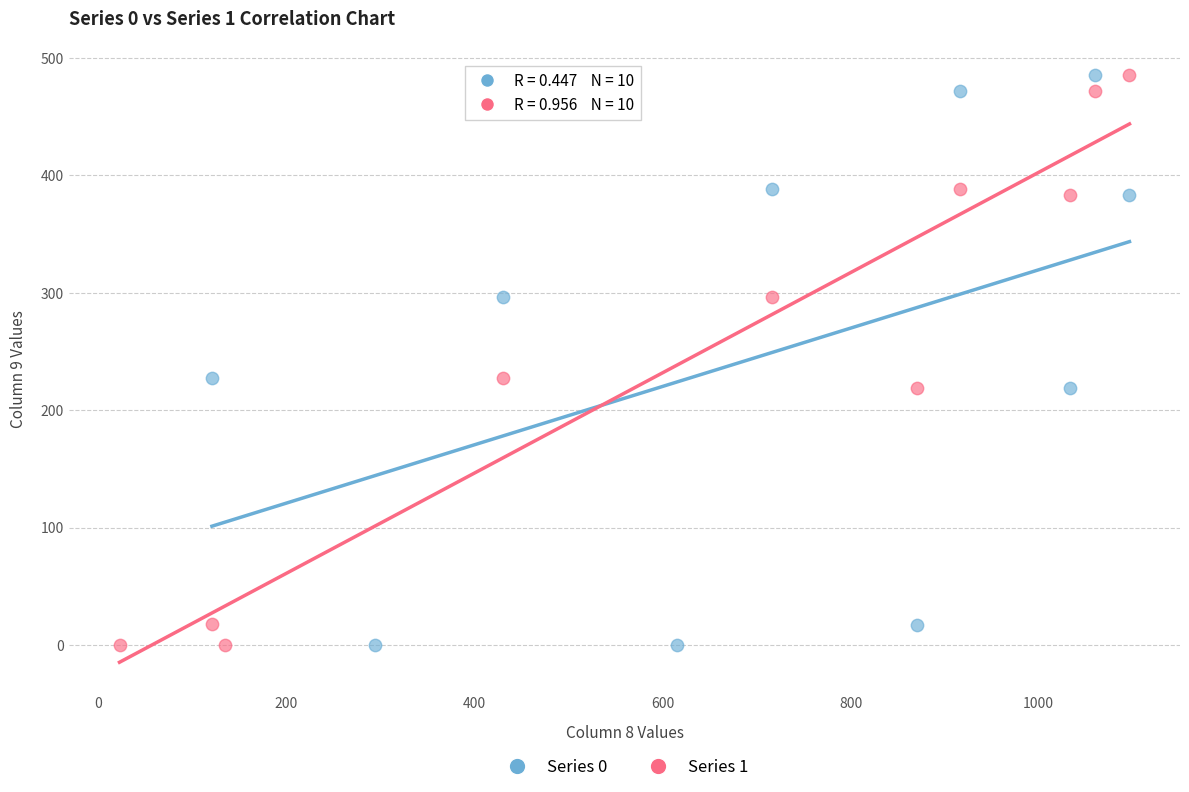

What are all the series names shown in the legend?

Series 0, Series 1